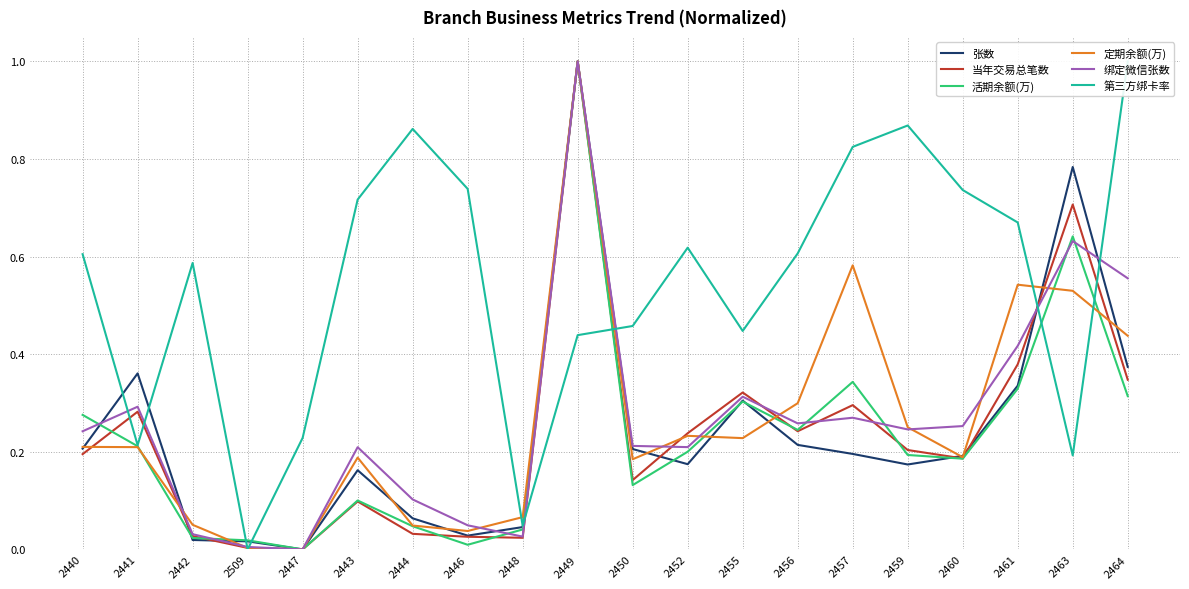

How many positive values does the 张数 series have?

19